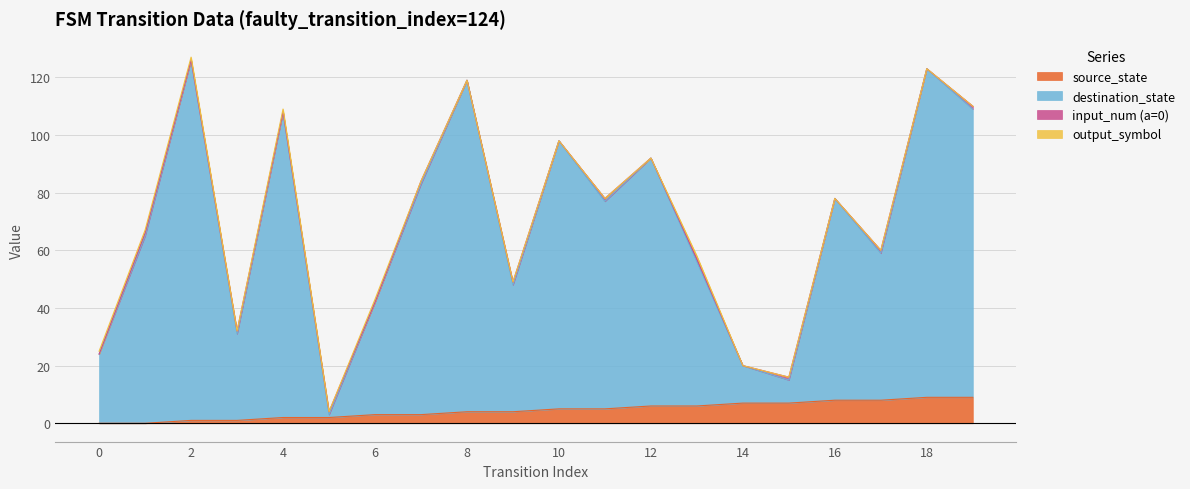

Reading left to right, list all the values displayed in this chart.

source_state: 0	0	1	1	2	2	3	3	4	4	5	5	6	6	7	7	8	8	9	9
destination_state: 25	67	127	32	109	4	43	84	119	49	98	78	92	58	20	16	78	60	123	110